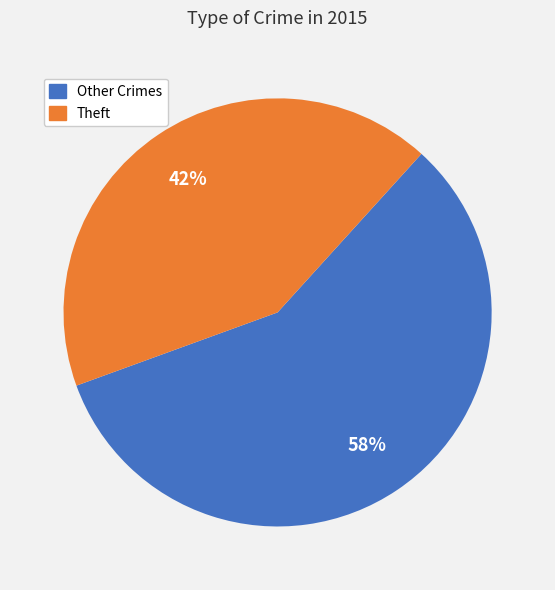

Which category has the smallest portion of the pie?

Theft